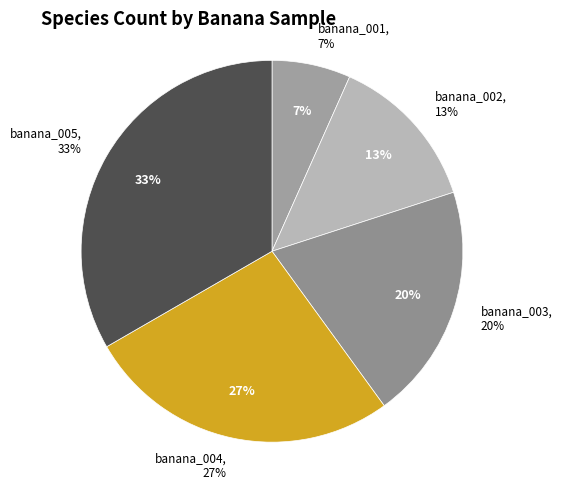

Is there any slice that represents more than half of the pie?

No